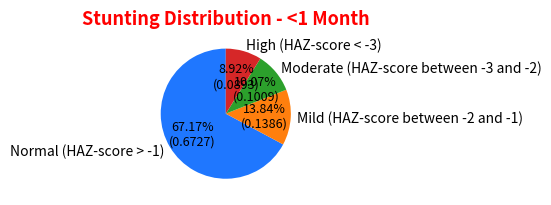

Count the number of slices in the pie.

4